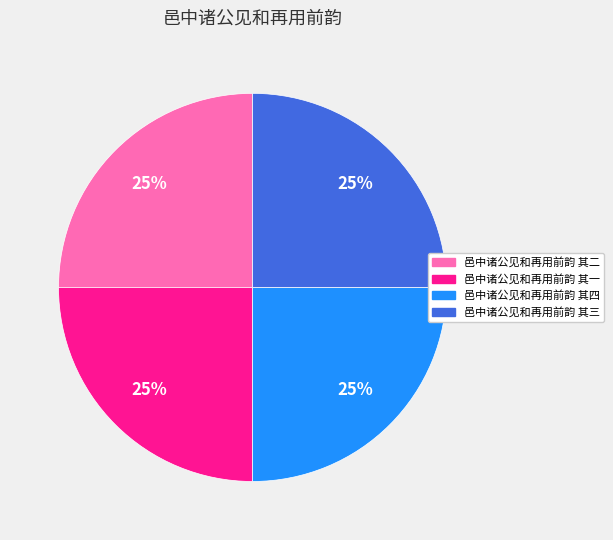

To the nearest percent, what is the combined percentage of 邑中诸公见和再用前韵 其一 and 邑中诸公见和再用前韵 其二?

50%